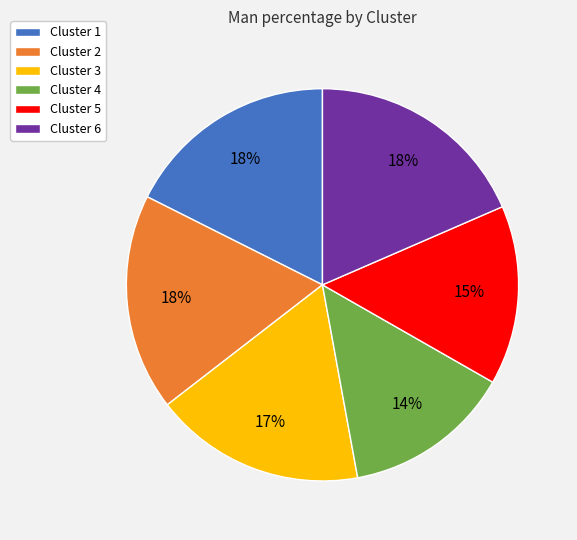

Is the sum of Cluster 1 and Cluster 4 greater than half?

No